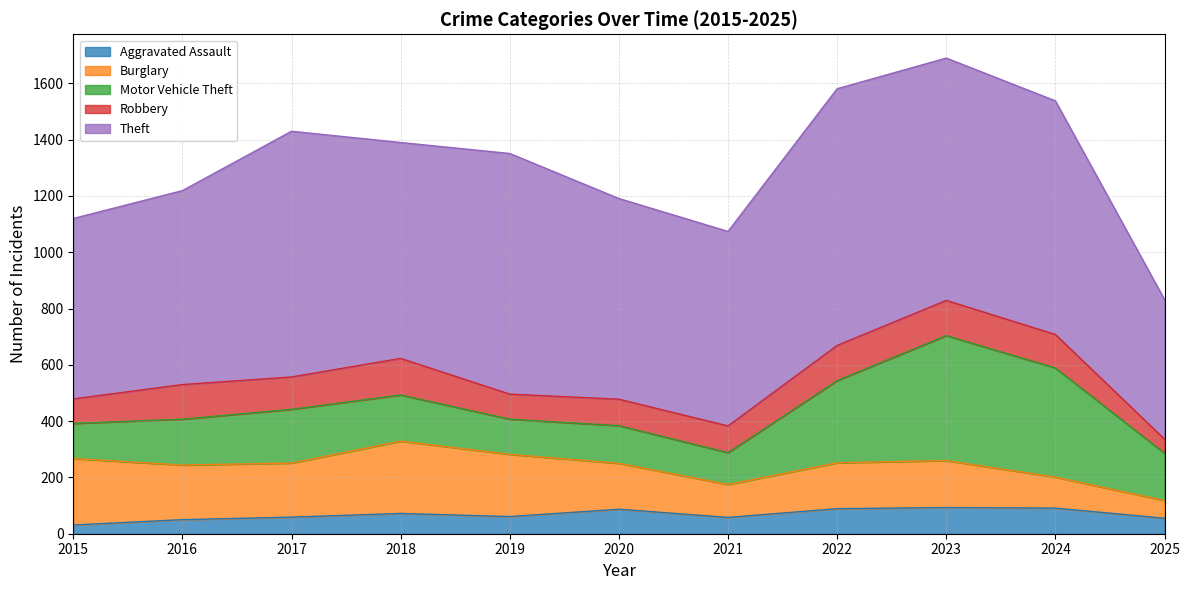

What is the sum of the Aggravated Assault values at 2018 and 2020?

159